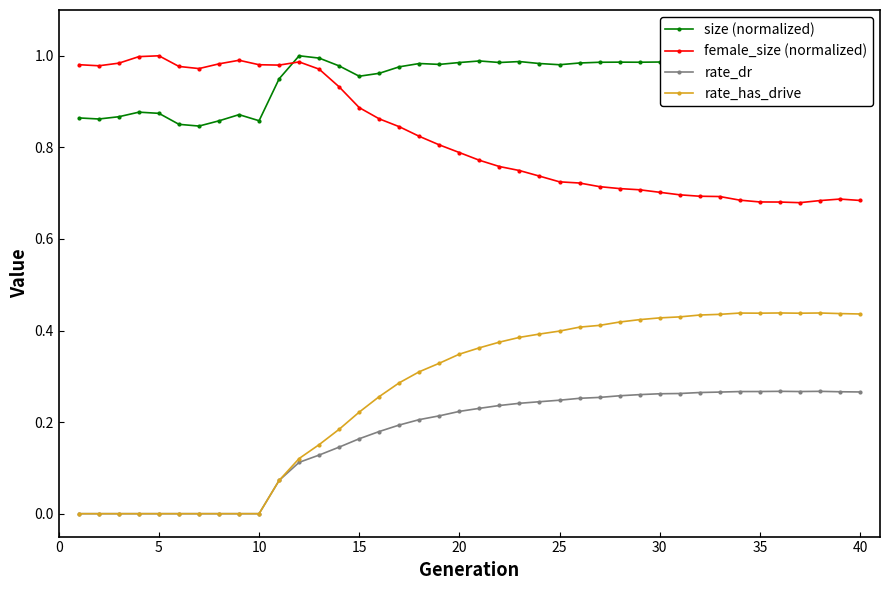

What are all the series names shown in the legend?

size (normalized), female_size (normalized), rate_dr, rate_has_drive